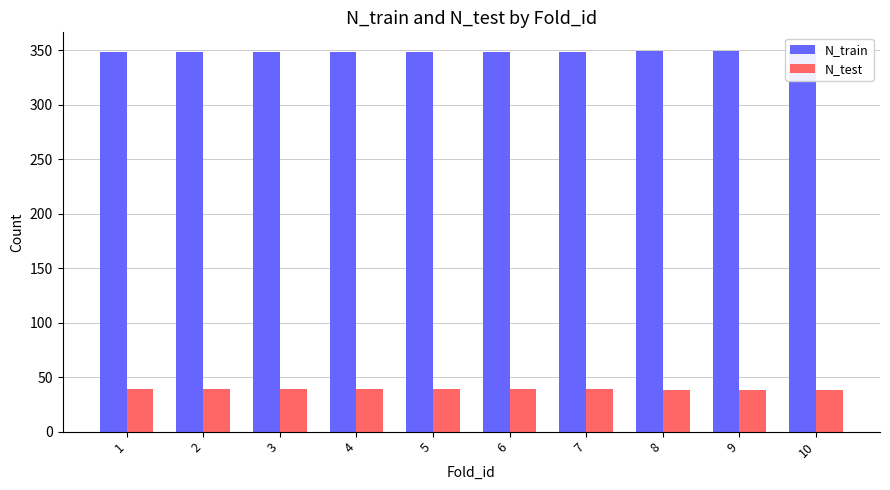

Reading left to right, transcribe all the data shown in this chart.

N_train: 348	348	348	348	348	348	348	349	349	349
N_test: 39	39	39	39	39	39	39	38	38	38